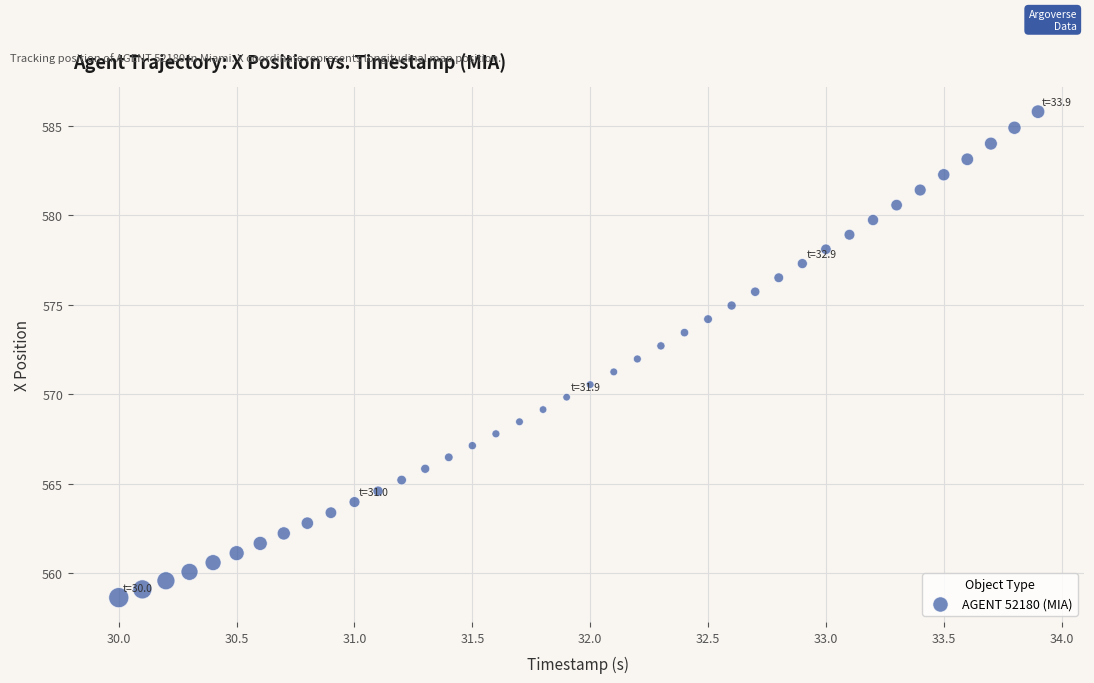

What is the range of Y values (max minus min)?

27.2